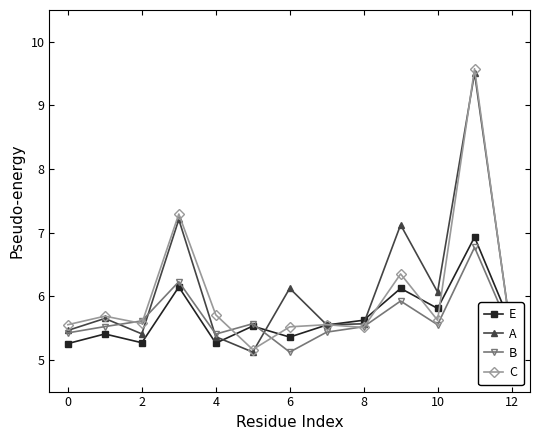

Which series has the largest total across all categories?

A